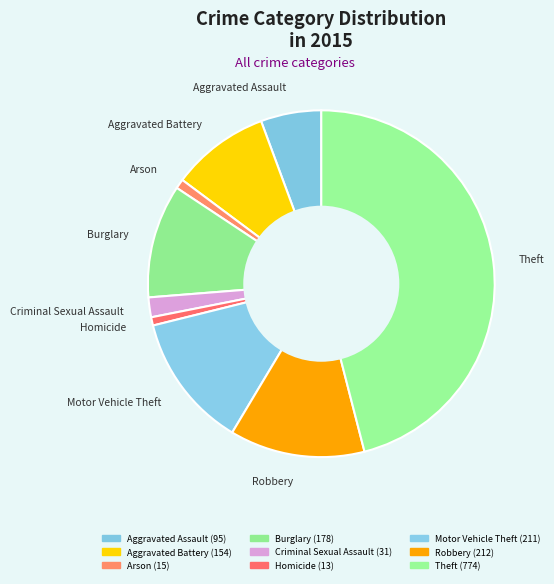

What is the largest slice in the pie chart?

Theft